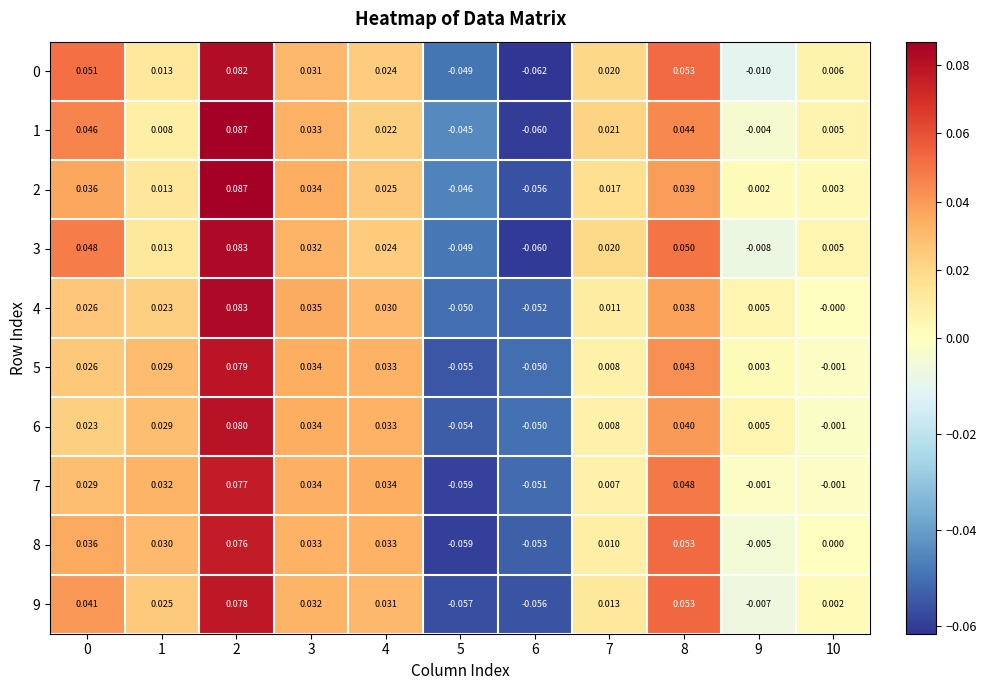

Is the value of 1 at 3 greater than the value of 4 at 7?

Yes